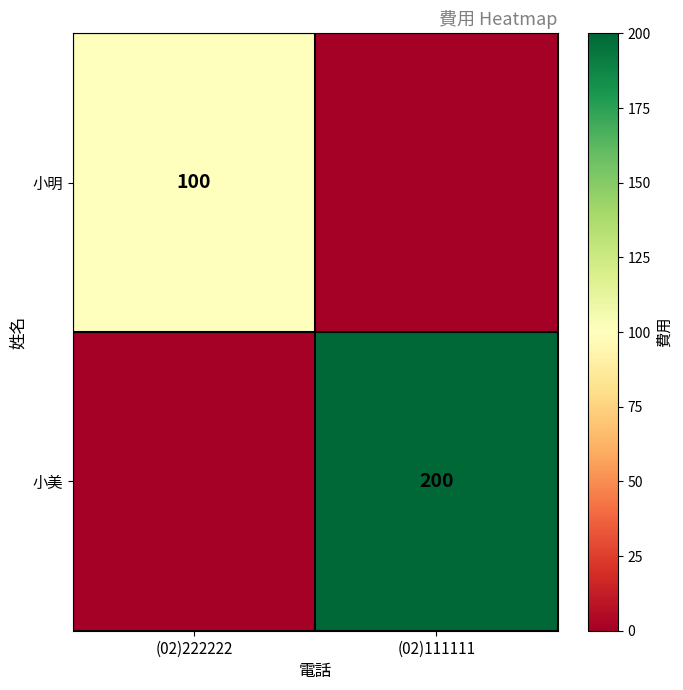

Is it true that 小明 equals 135 at (02)222222?

False